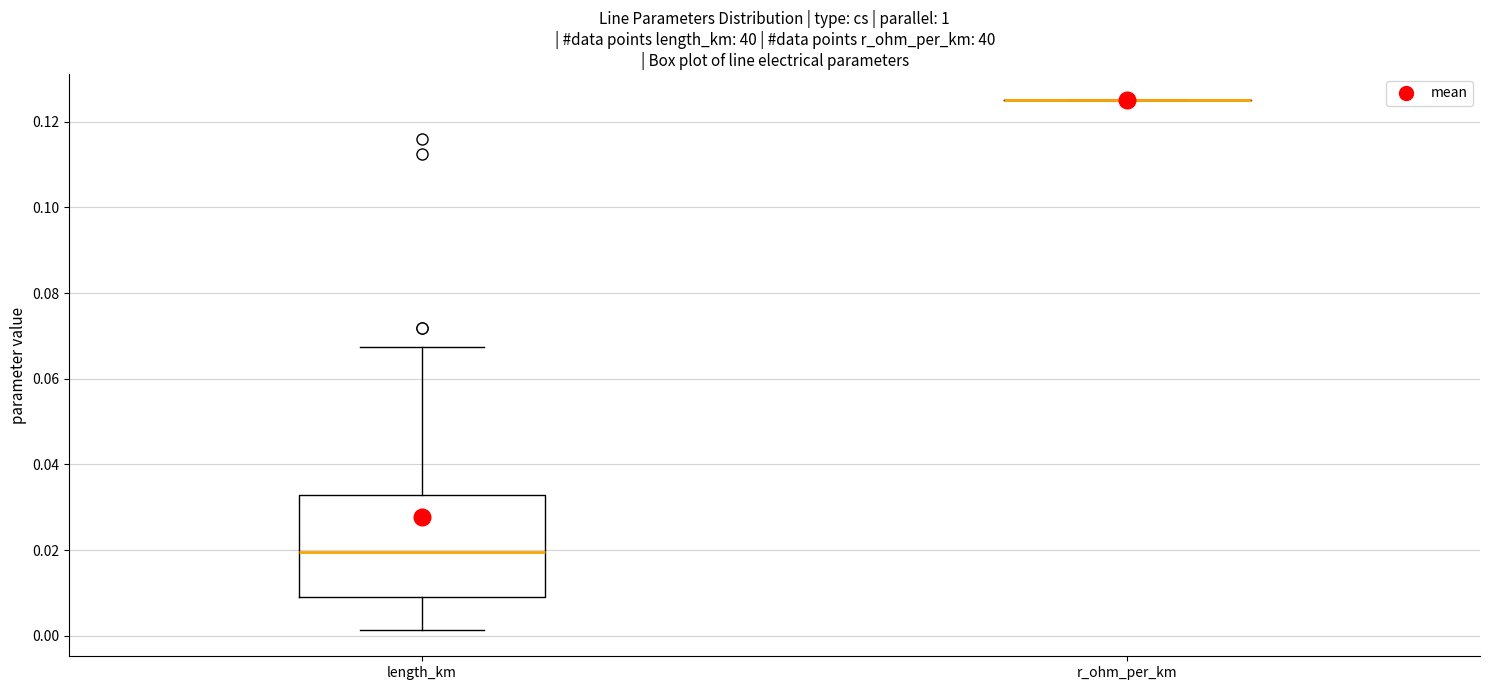

Reading left to right, read every box against the y-axis: the position of its median line, the range the box covers, and the ends of its whiskers. The values are not printed on the chart, so give them approximately, as read against the axis.

length_km: median 0.020, box 0.010 to 0.032, whiskers 0.002 to 0.068
r_ohm_per_km: box collapsed to a line at 0.126, whiskers 0.126 to 0.126